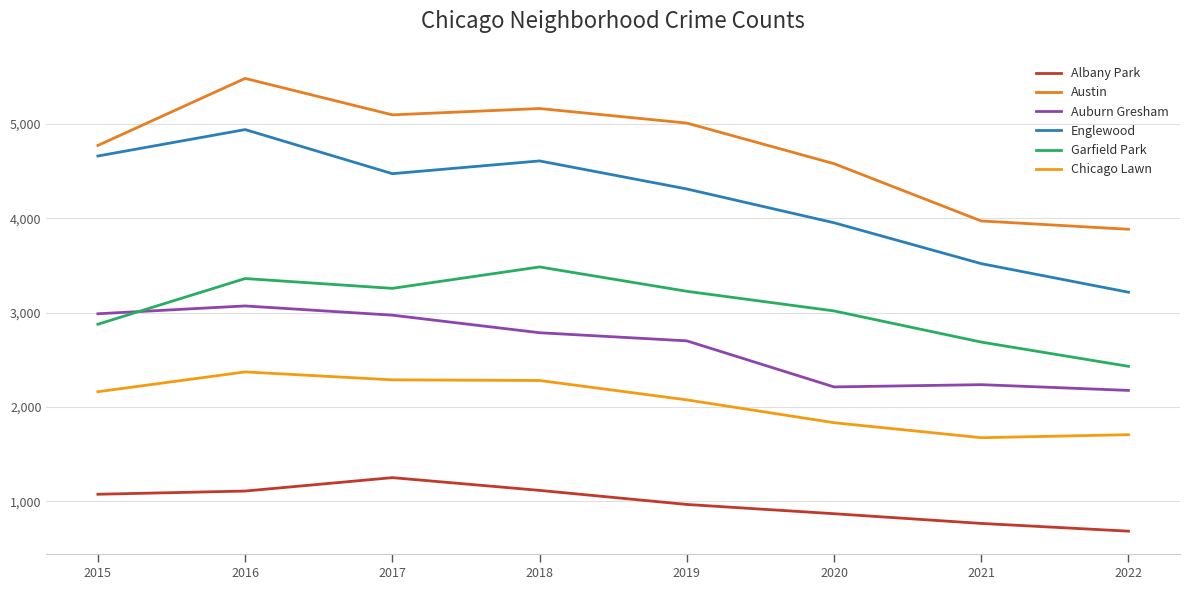

True or false: Garfield Park and Austin intersect in this chart.

False